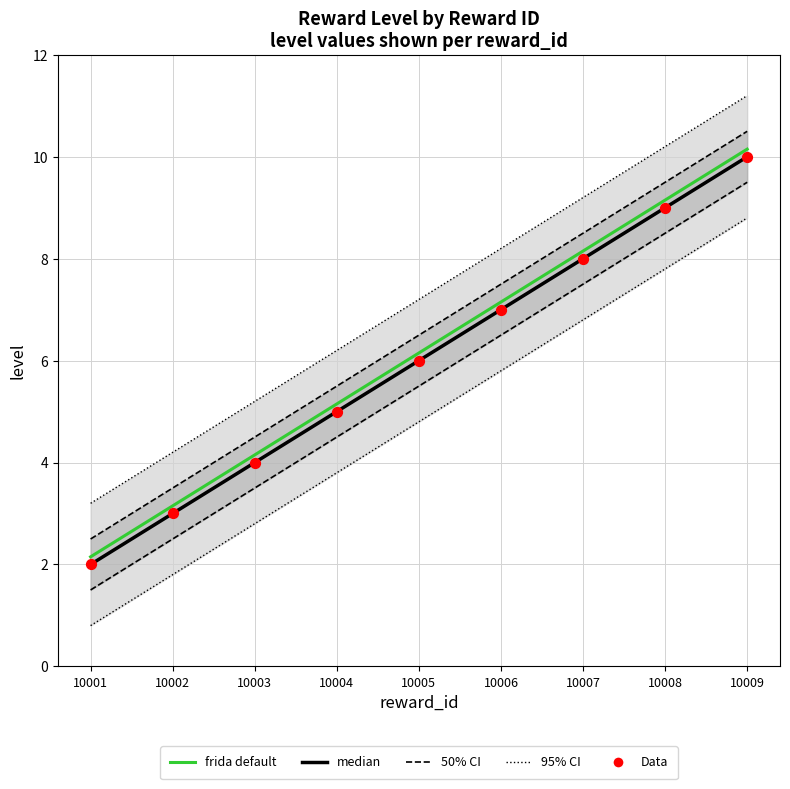

Is the value of frida default at 10004 greater than the value of 95% CI at 10008?

No